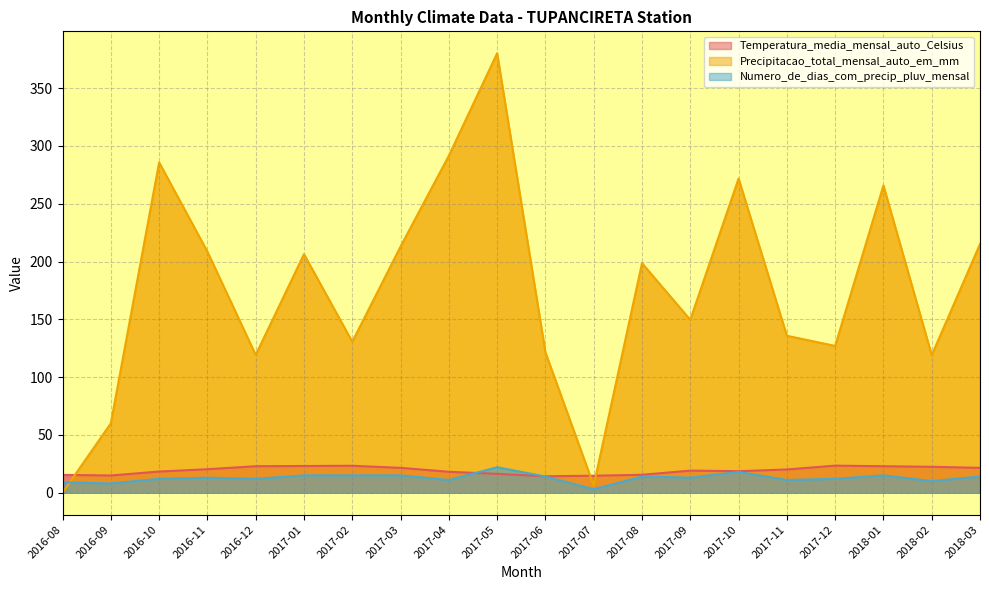

What is the difference between the highest and lowest values at 2017-06?

107.4